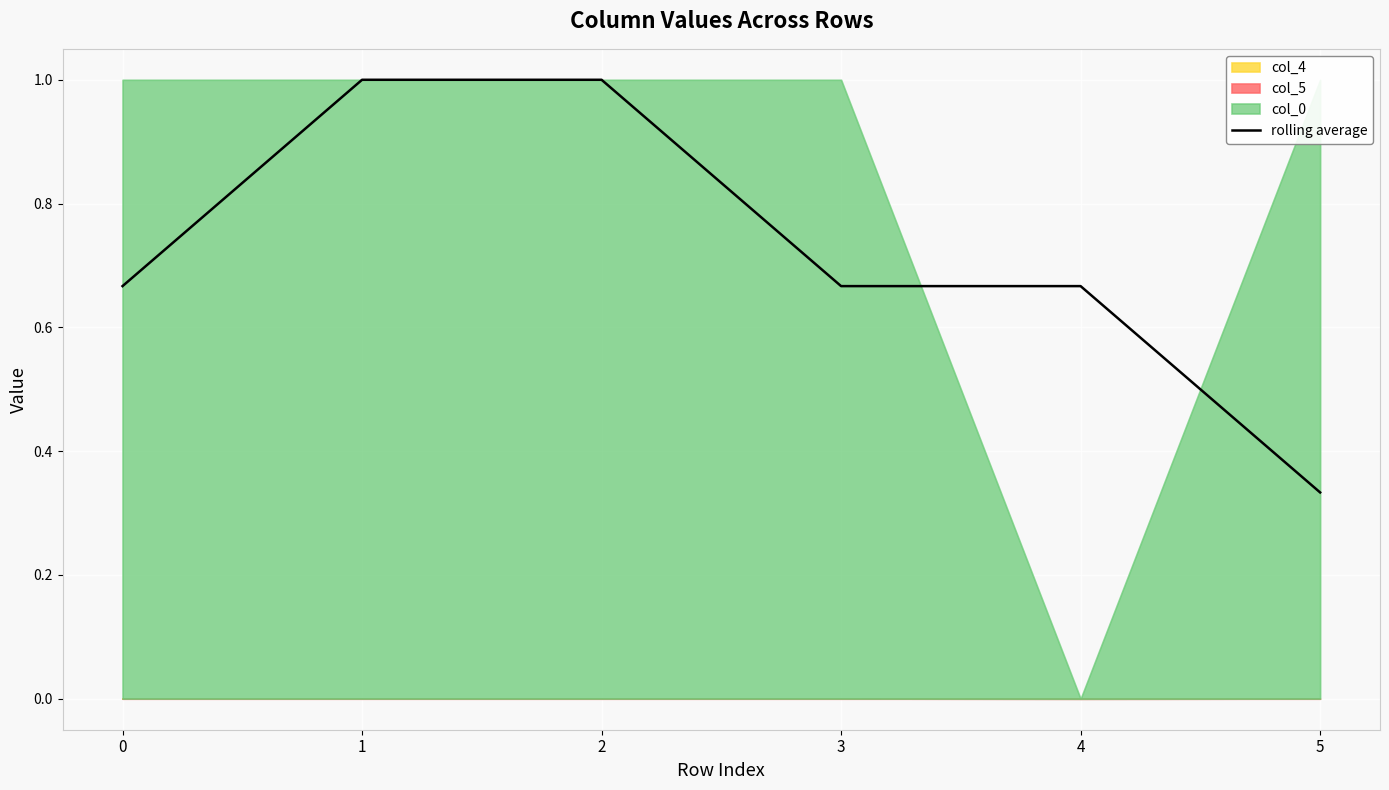

At which category does the data reach its first local valley?

3